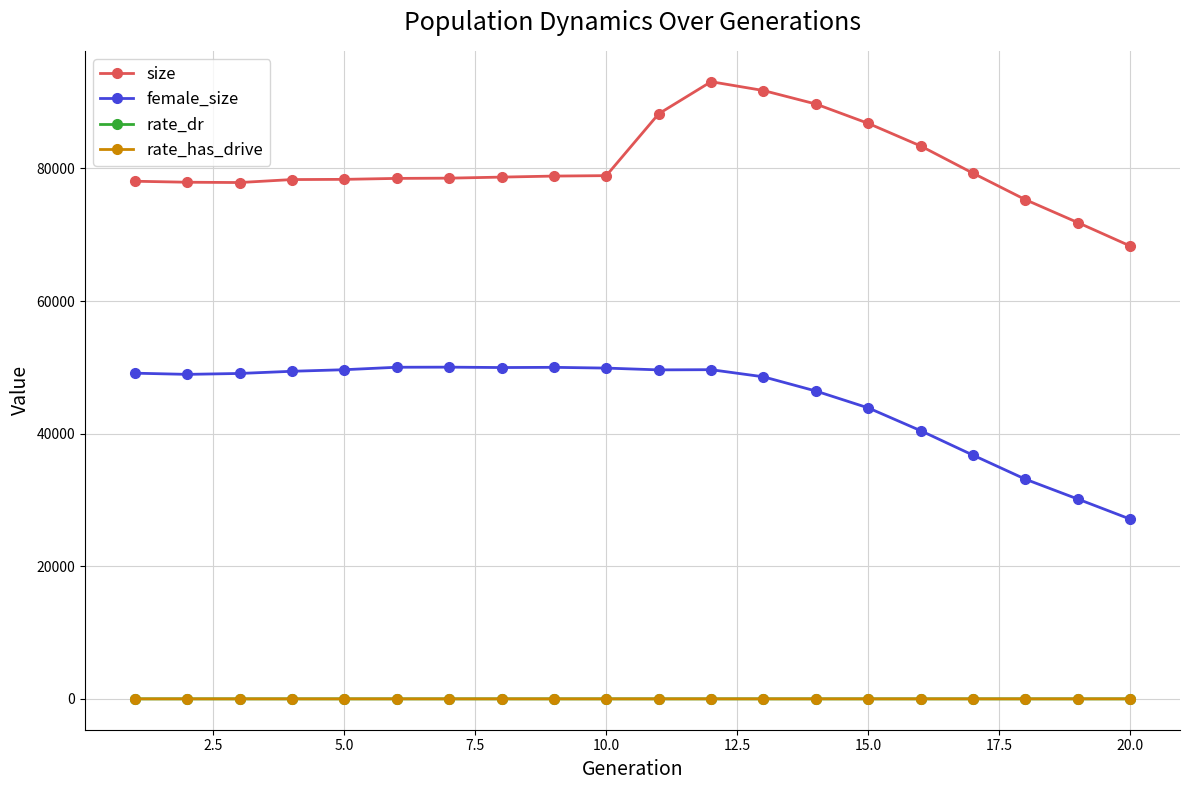

What is the value of the size point at the 20th from the left?

68307.0